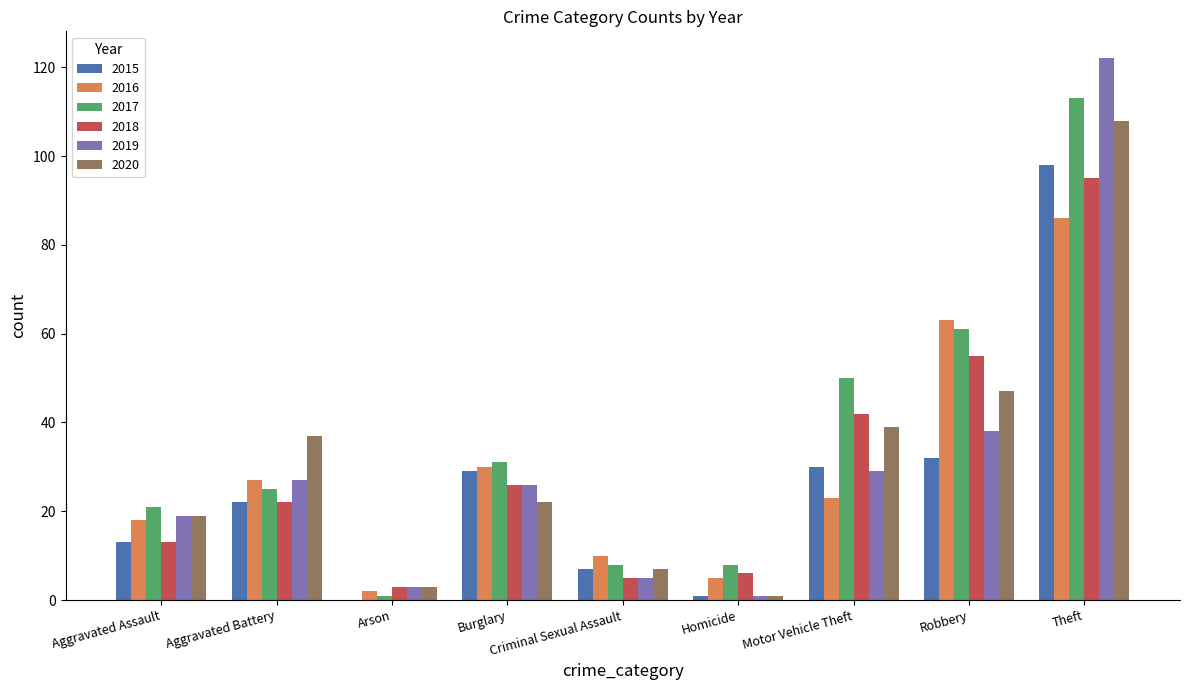

What is the maximum value shown in the chart?

122